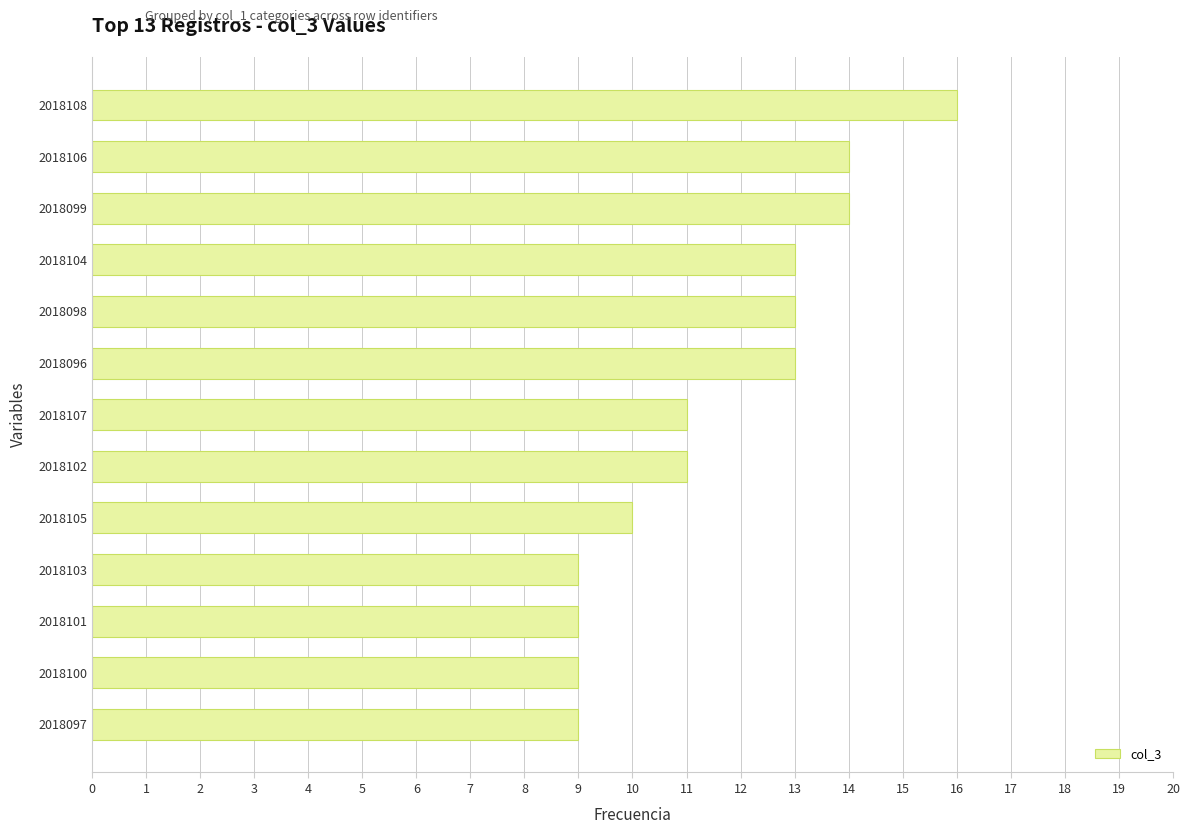

The value at 2018097 is 6. True or false?

False